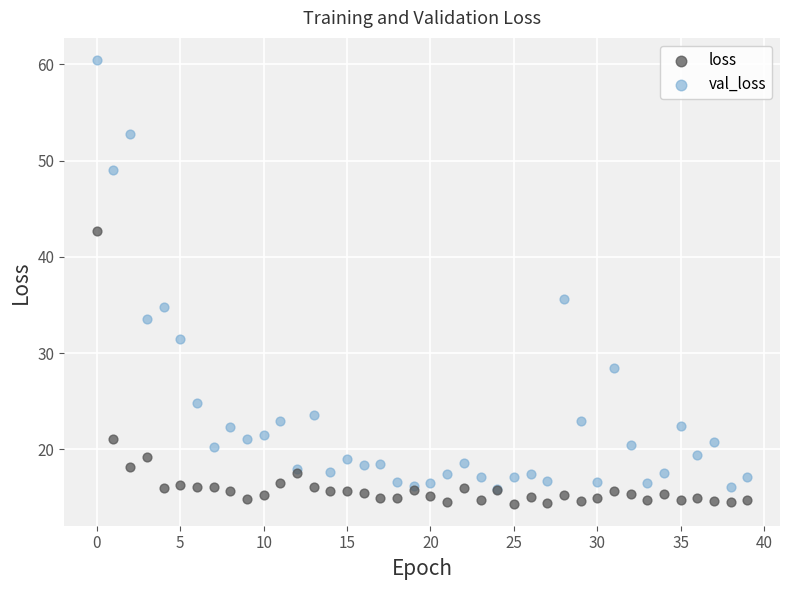

Which series has the largest Y range (max minus min)?

val_loss